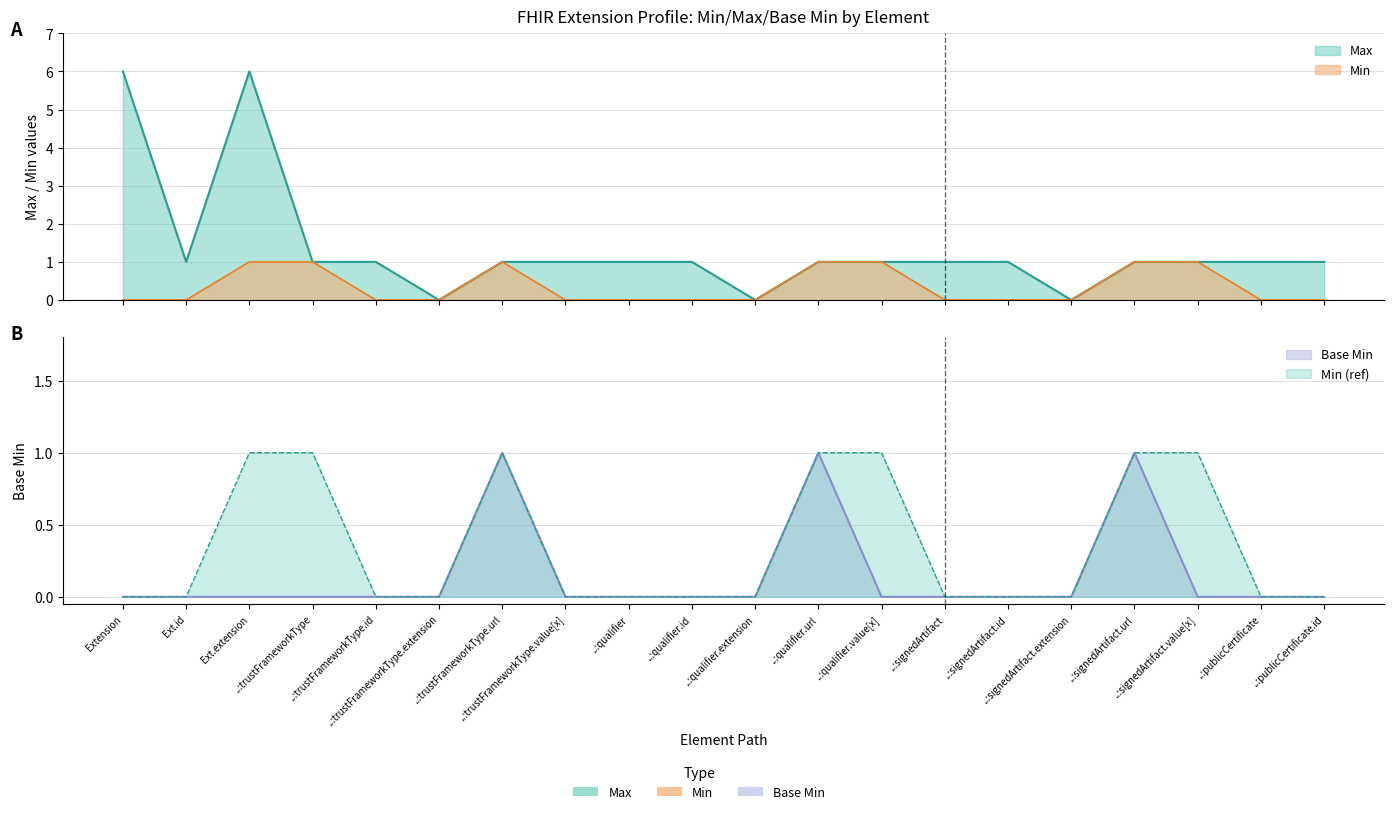

What position from the right is ..:publicCertificate.id?

1